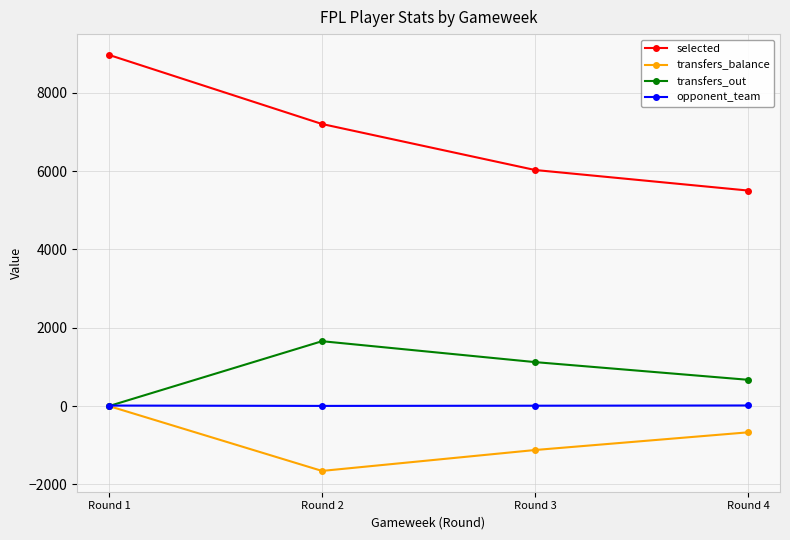

True or false: transfers_balance and selected cross at least once.

False